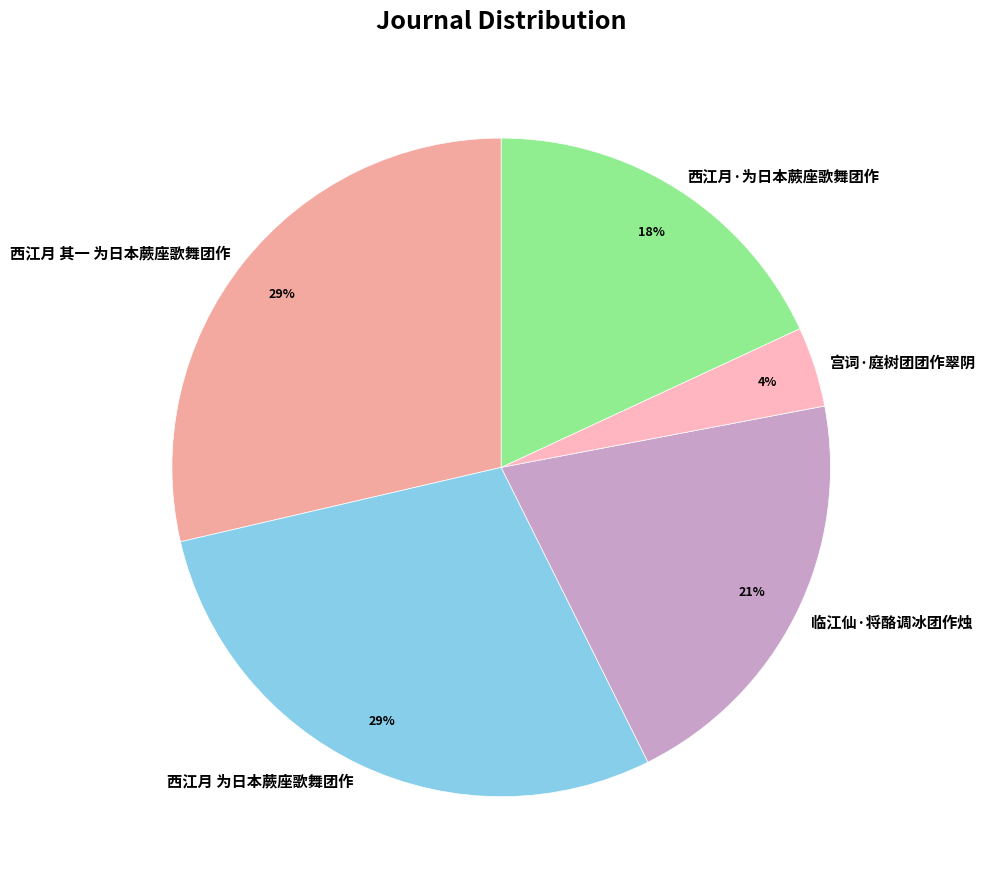

Is the sum of 西江月 其一 为日本蕨座歌舞团作 and 宫词·庭树团团作翠阴 greater than half?

No